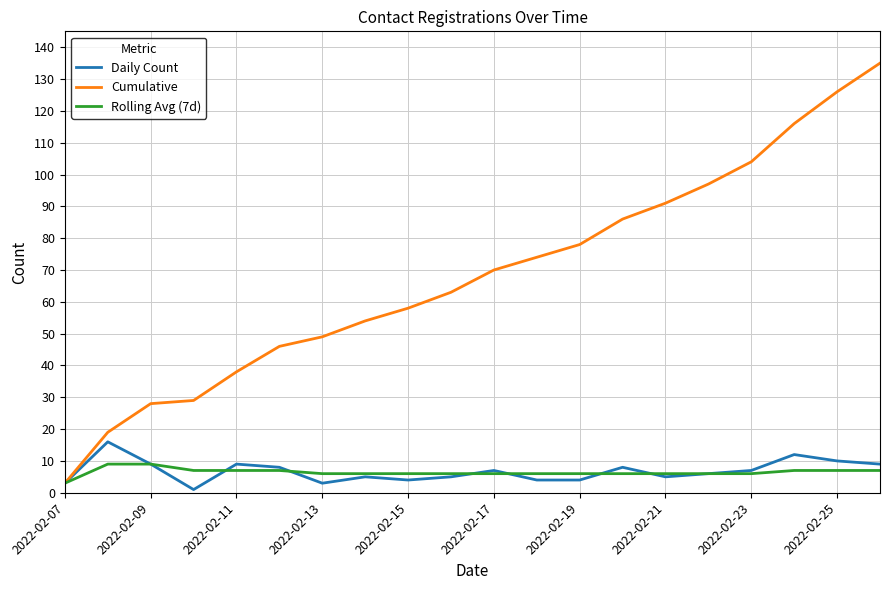

Which series has the widest spread of values?

Cumulative